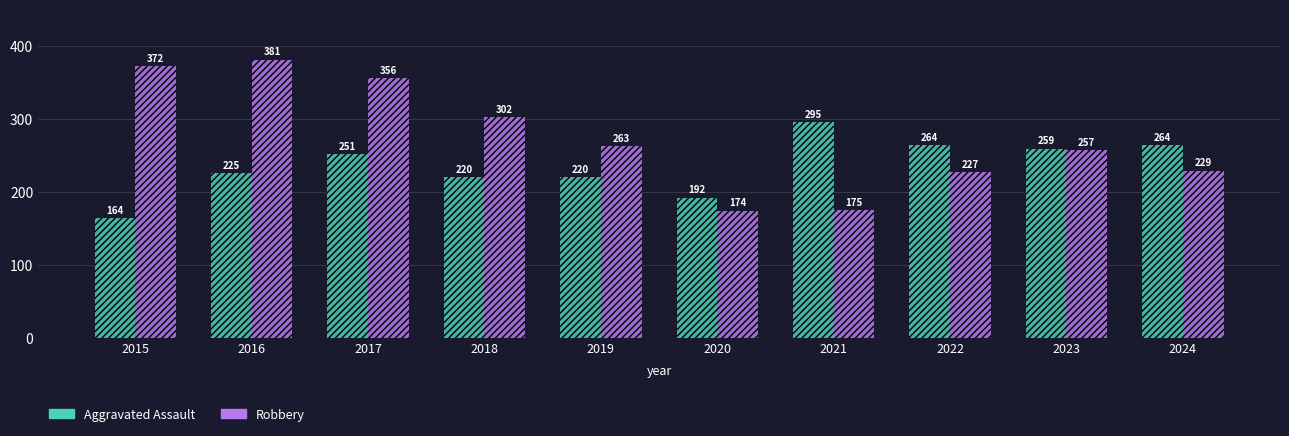

At 2024, list the series in order from smallest to largest.

Robbery, Aggravated Assault